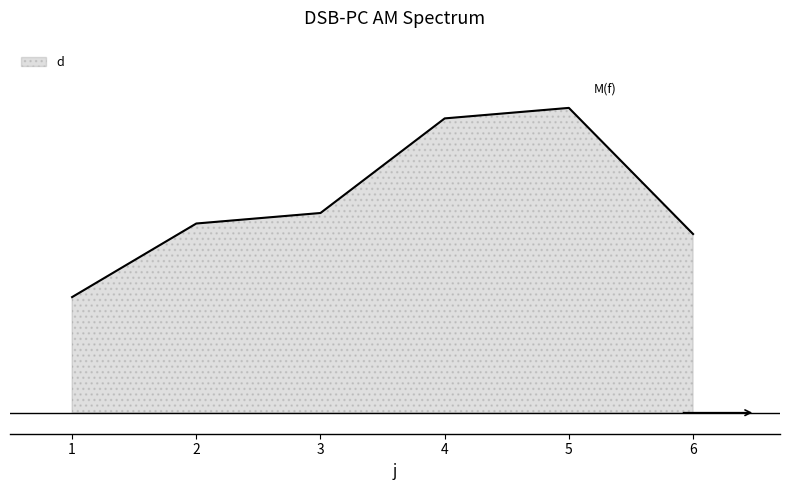

Rank the categories by value from lowest to highest.

1, 6, 2, 3, 4, 5